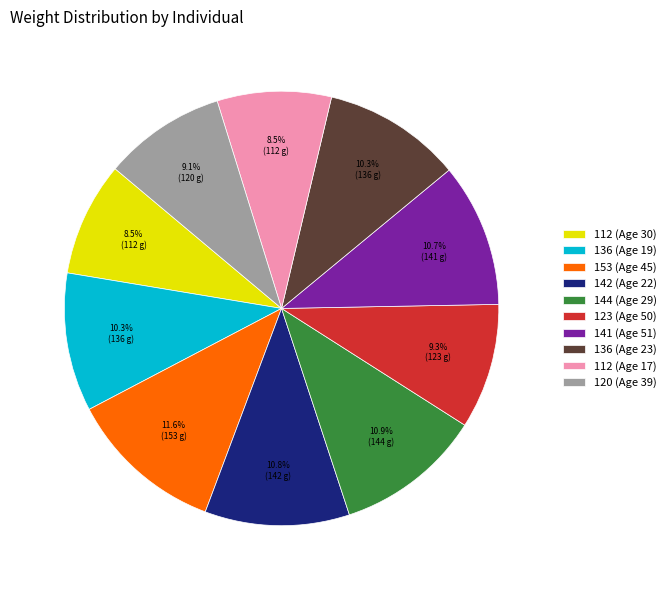

Is there any slice that represents more than half of the pie?

No